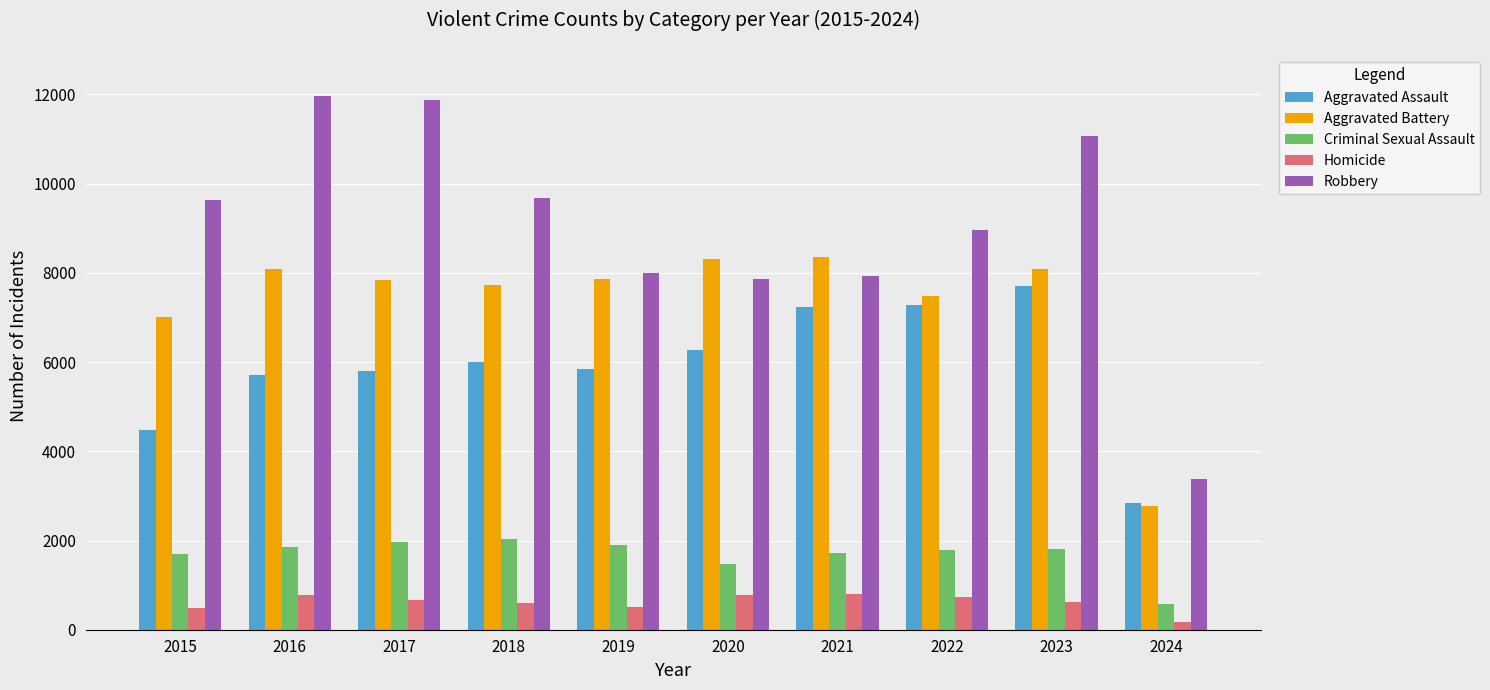

What is the maximum value shown in the chart?

11960